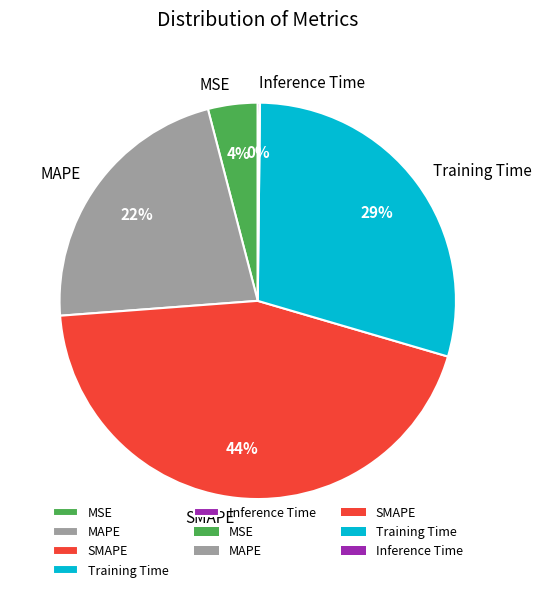

To the nearest percent, what is the difference between the MSE and MAPE slice percentages?

18%